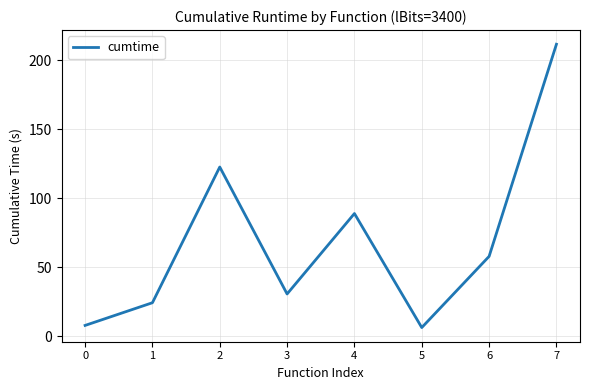

Where is the first local minimum?

3